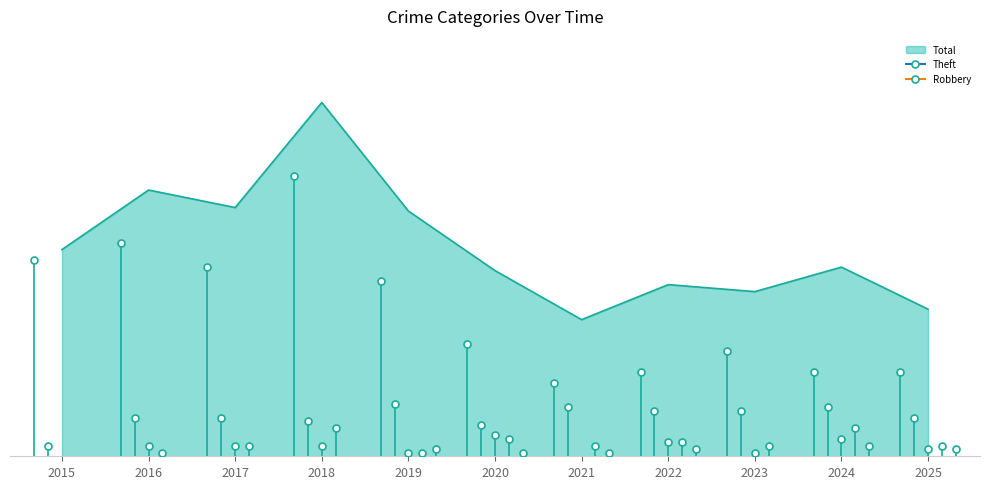

How many values in the Total series are below 54?

5